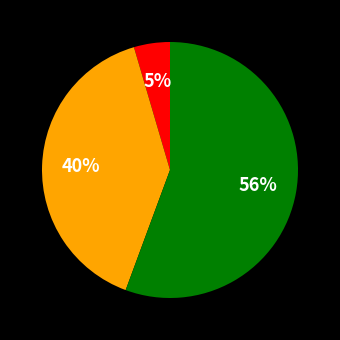

To the nearest percent, what is the average slice percentage?

33%